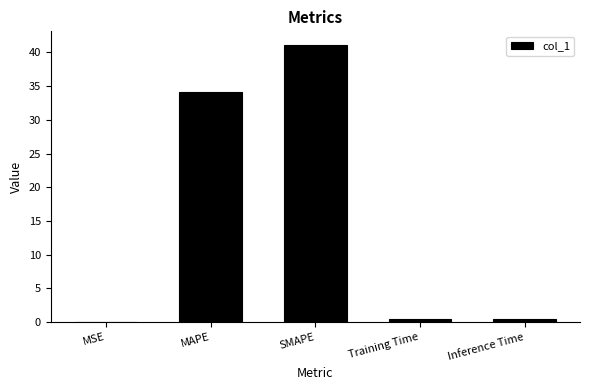

What is the sum of all values?

76.1